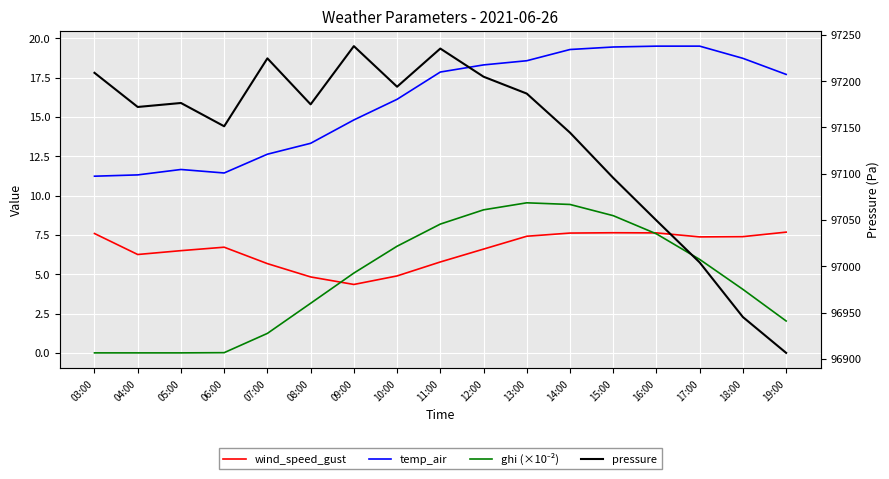

What is the sum of all ghi (×10⁻²) values?

80.8